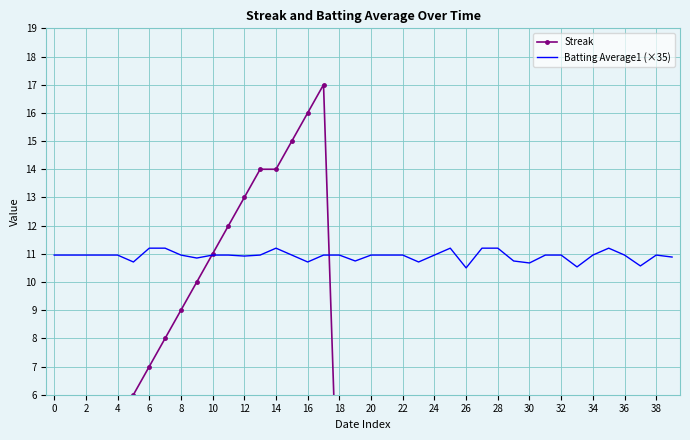

Is it true that Batting Average1 (×35) equals 5.1 at 8?

False